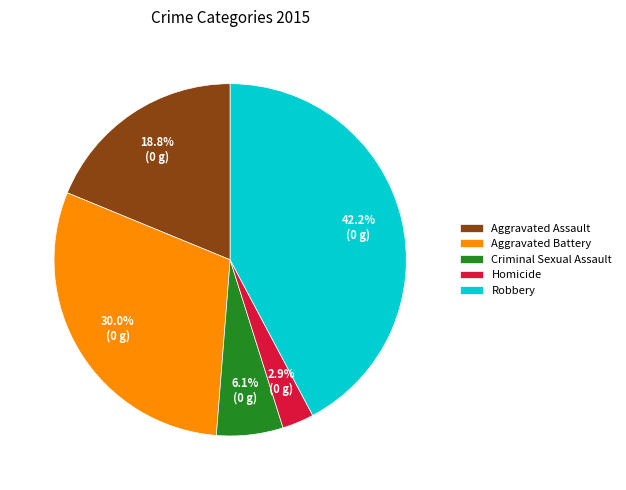

How many slices are in this pie chart?

5